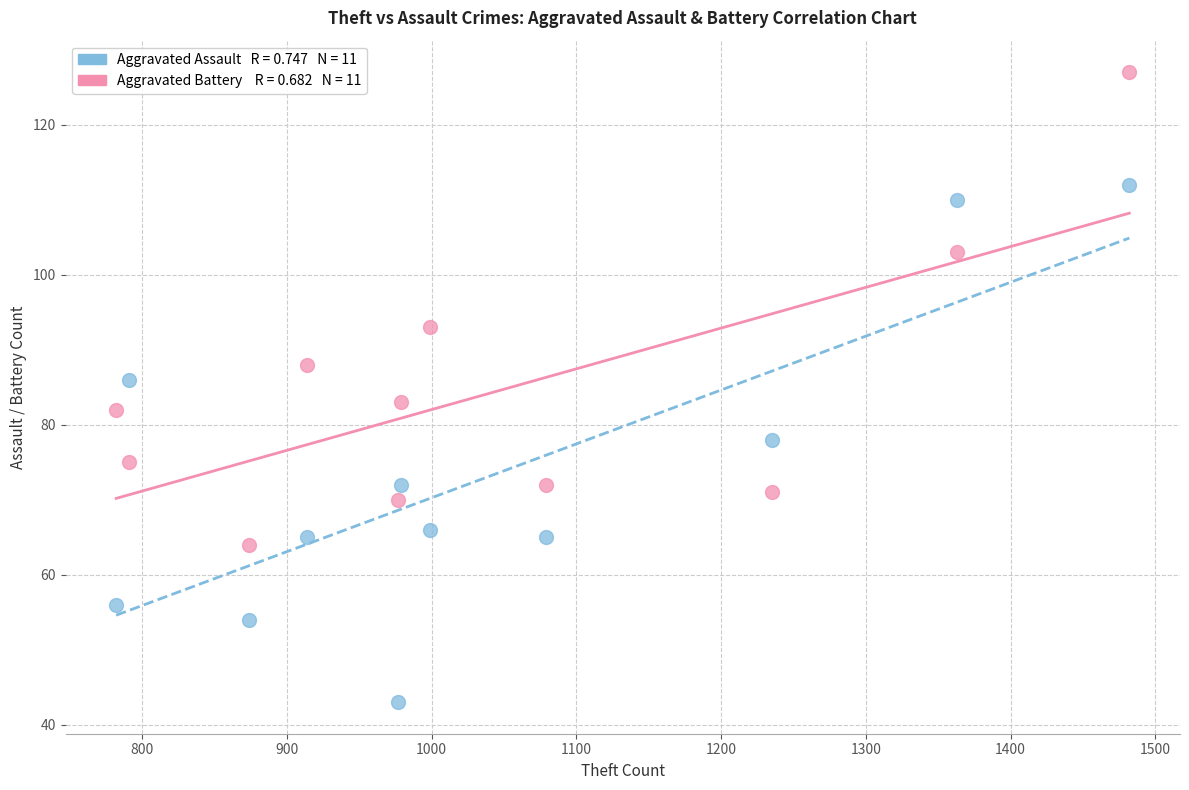

Across all series, what Y value is closest to 85?

86